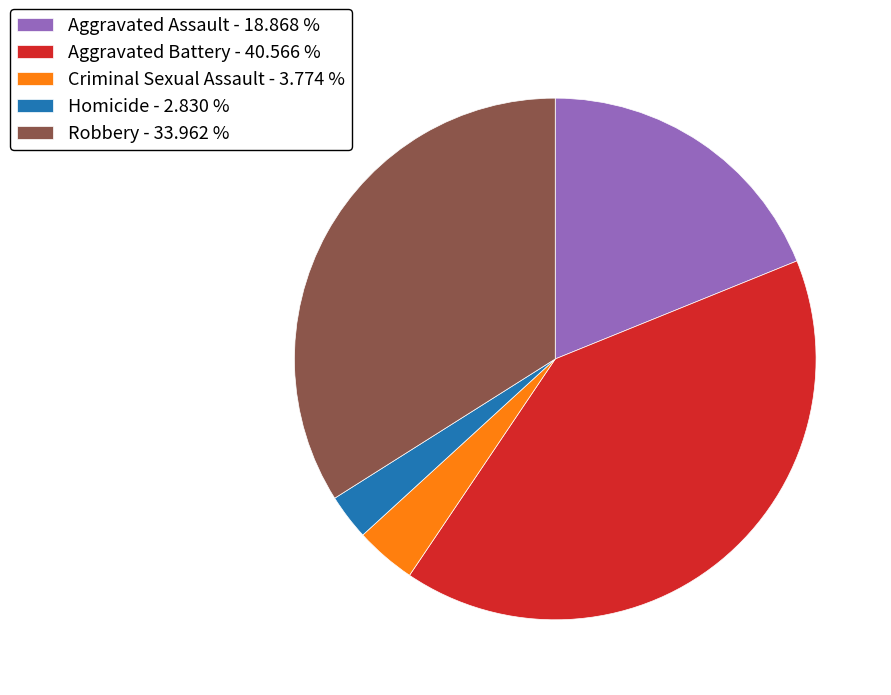

The Homicide slice represents 3% of the pie. True or false?

True